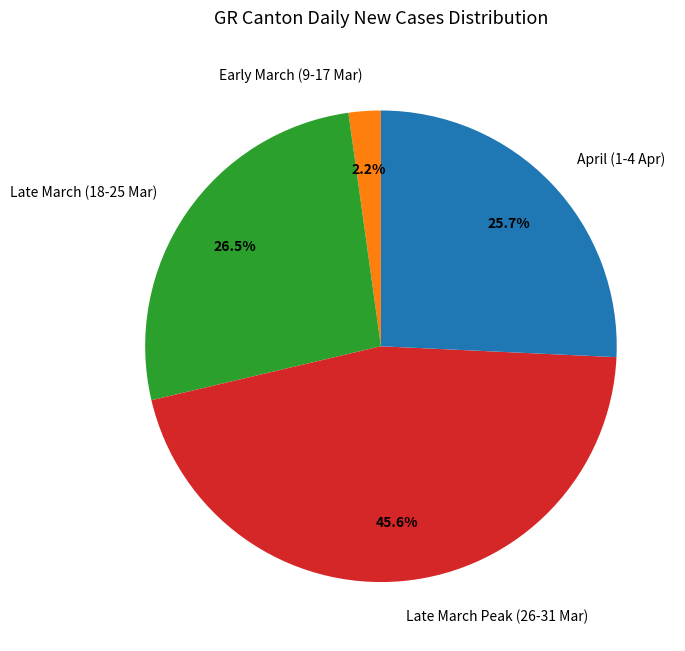

Rank the categories by value from lowest to highest.

Early March (9-17 Mar), April (1-4 Apr), Late March (18-25 Mar), Late March Peak (26-31 Mar)